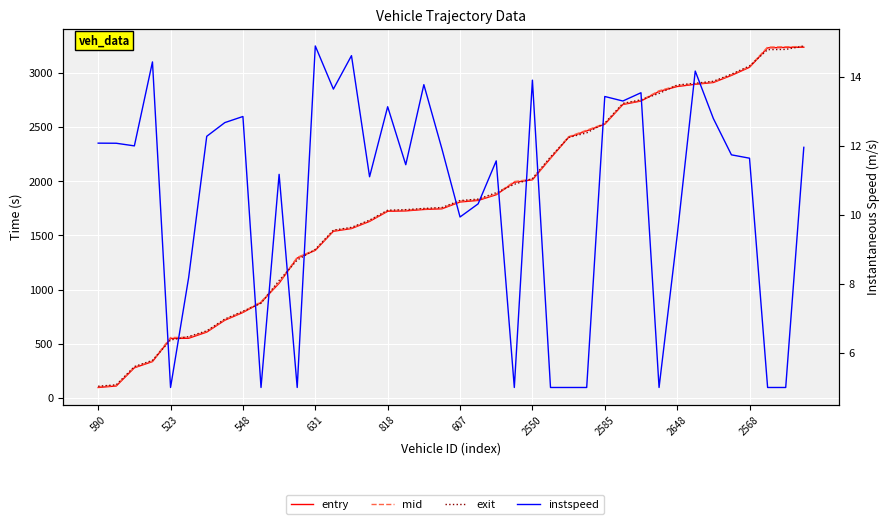

Where is instspeed nearest to the value 9?

2648